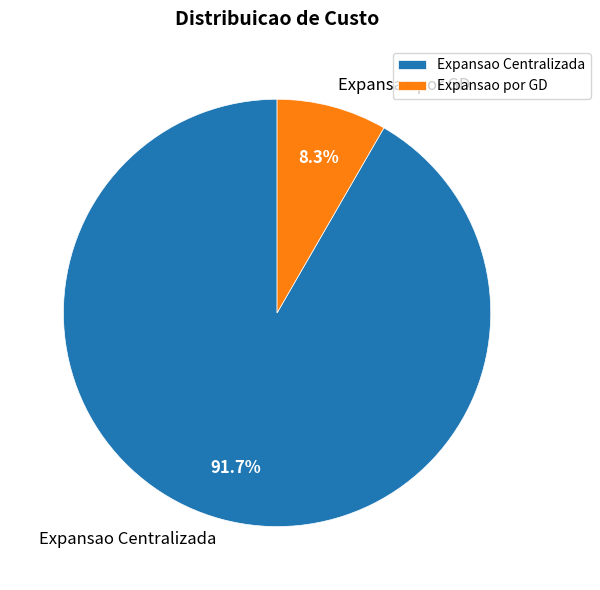

Which category accounts for the majority?

Expansao Centralizada